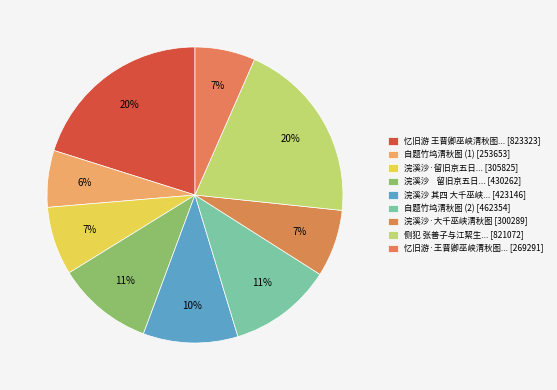

How many segments does this pie chart have?

9